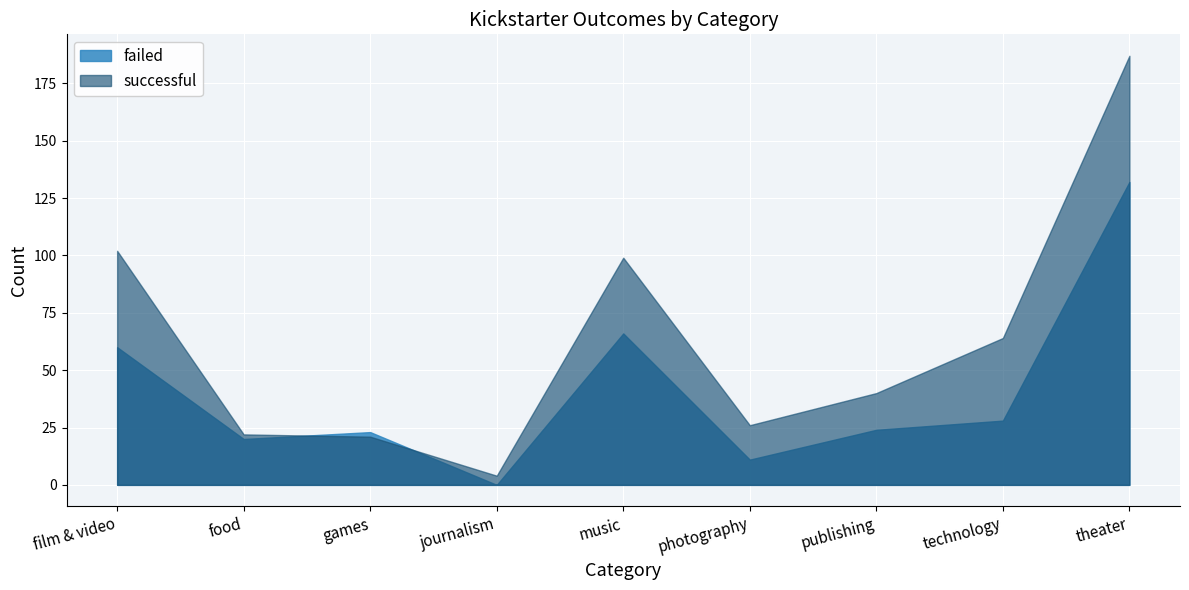

Is the value of failed at technology greater than the value of successful at music?

No